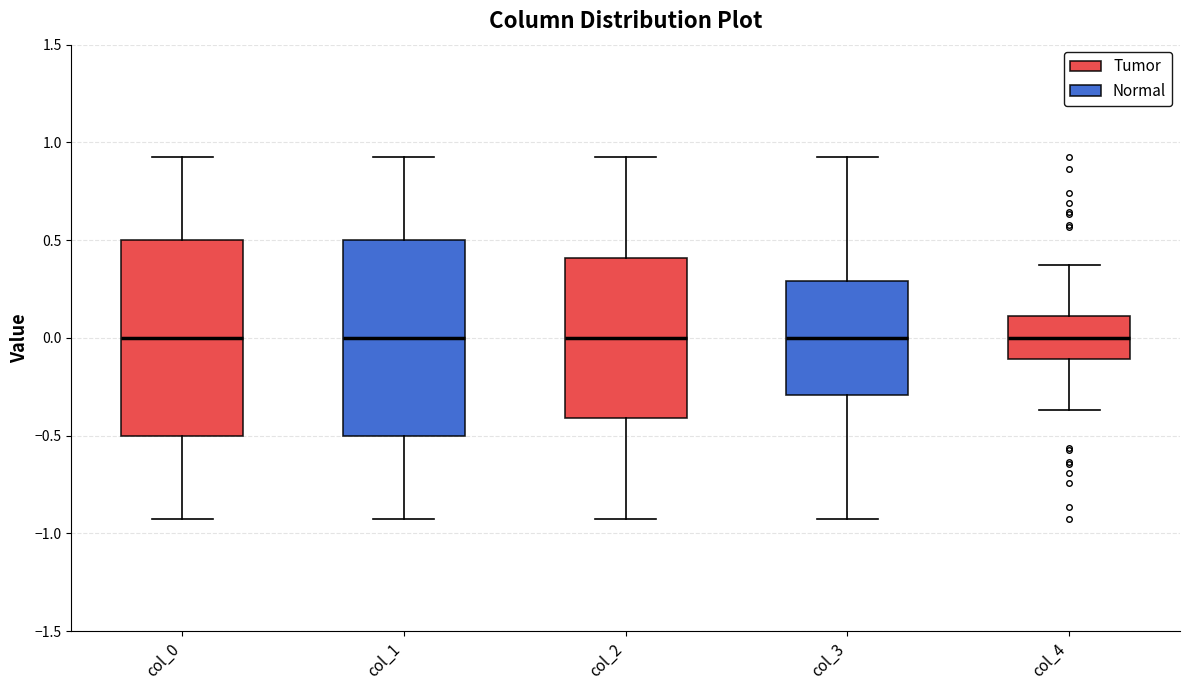

Reading left to right, read every box against the y-axis: the position of its median line, the range the box covers, and the ends of its whiskers. The values are not printed on the chart, so give them approximately, as read against the axis.

col_0: median 0.00, box -0.50 to 0.50, whiskers -0.95 to 0.95
col_1: median 0.00, box -0.50 to 0.50, whiskers -0.95 to 0.95
col_2: median 0.00, box -0.40 to 0.40, whiskers -0.95 to 0.95
col_3: median 0.00, box -0.30 to 0.30, whiskers -0.95 to 0.95
col_4: median 0.00, box -0.10 to 0.10, whiskers -0.35 to 0.35